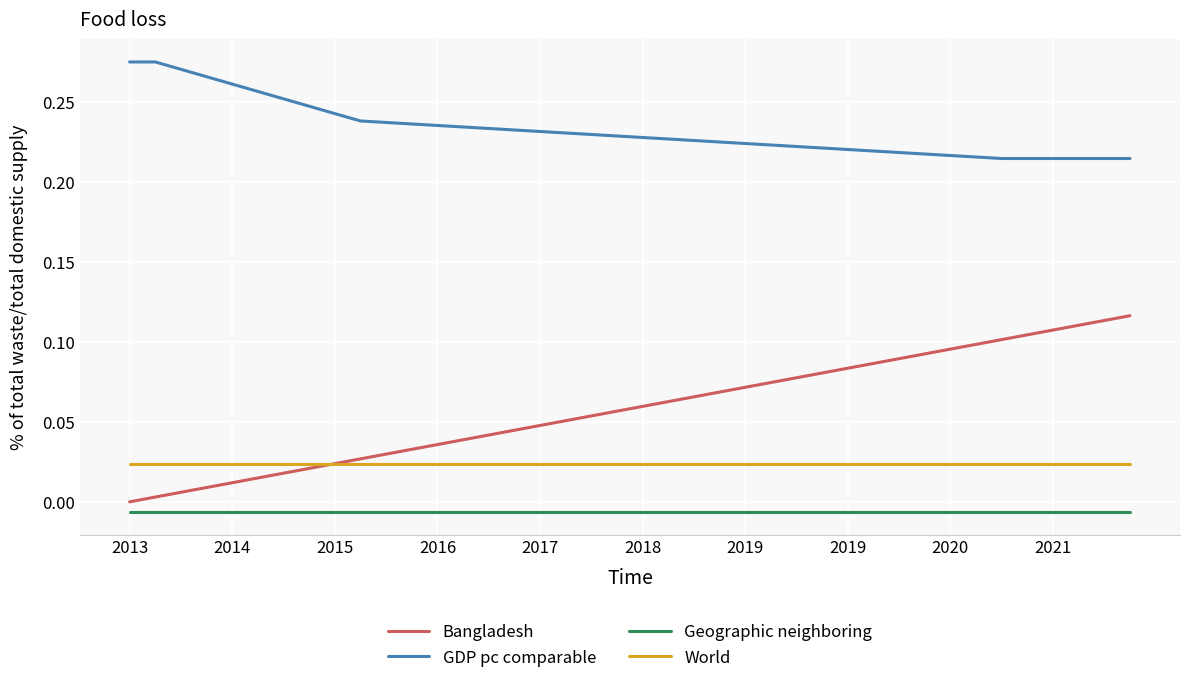

How many series are shown in this chart?

4